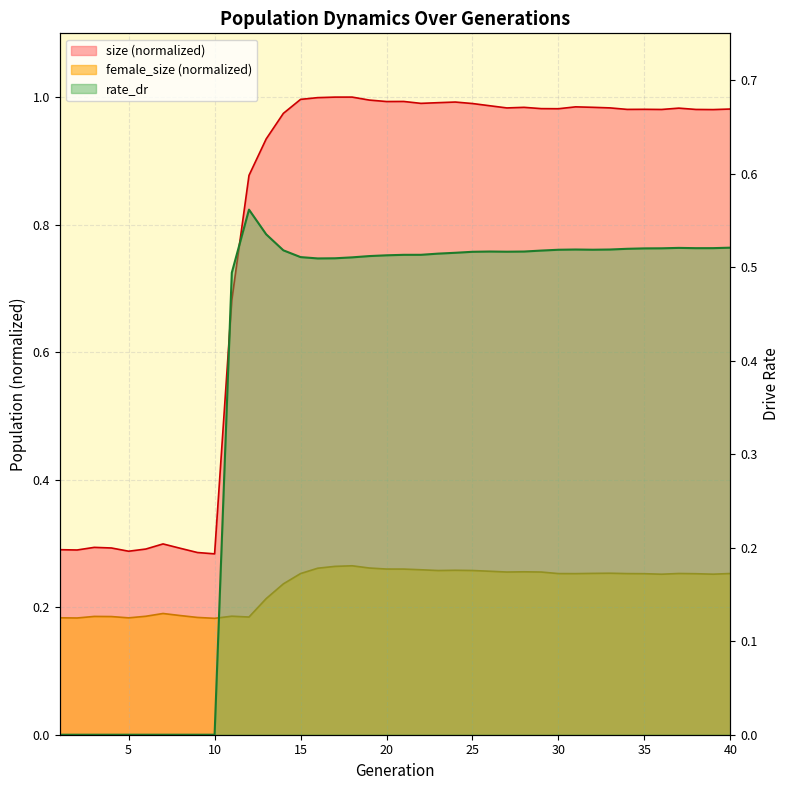

How many distinct data groups are displayed?

3